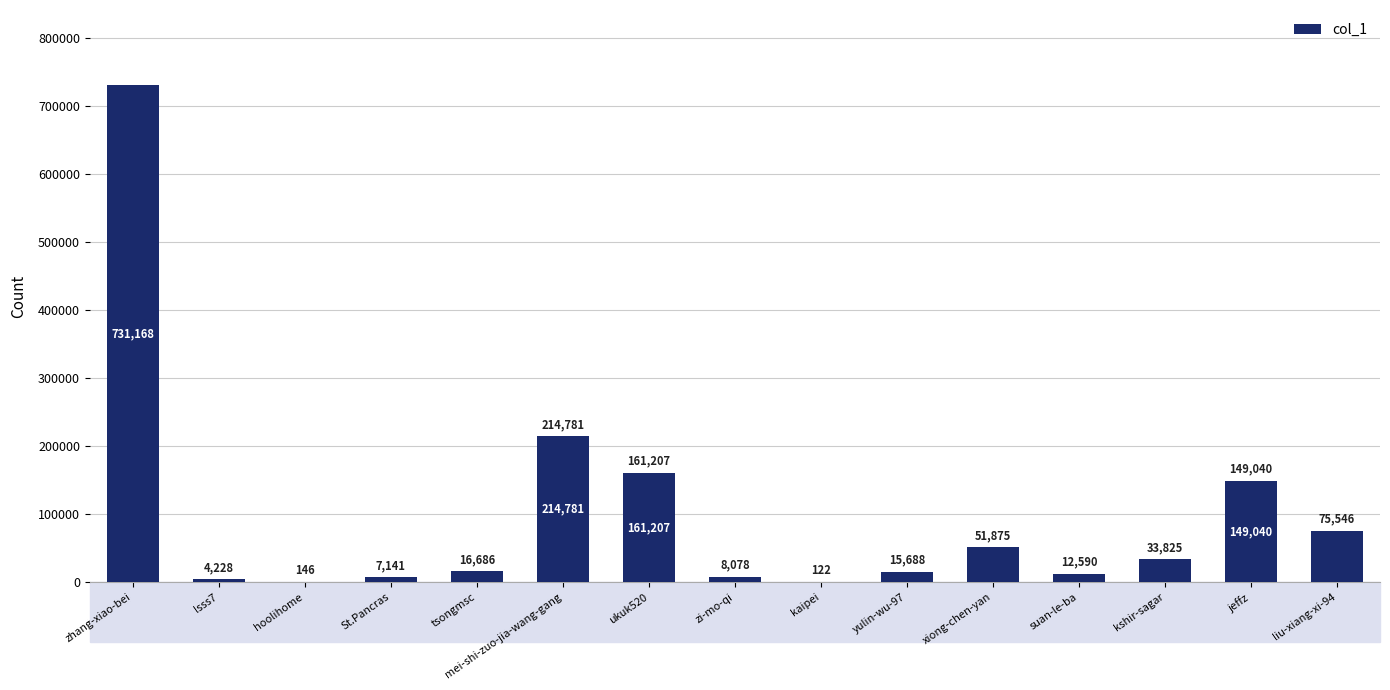

The chart shows a value of 122 at kaipei. True or false?

True